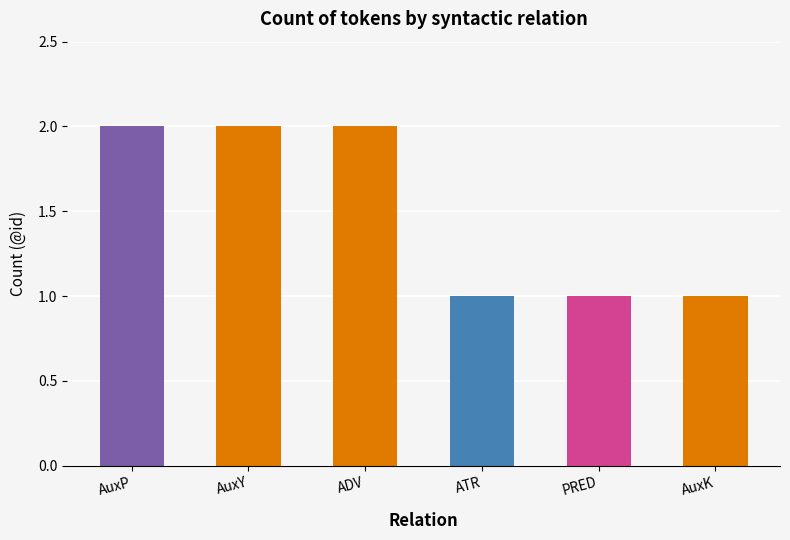

The chart shows a value of 2 at AuxY. True or false?

True